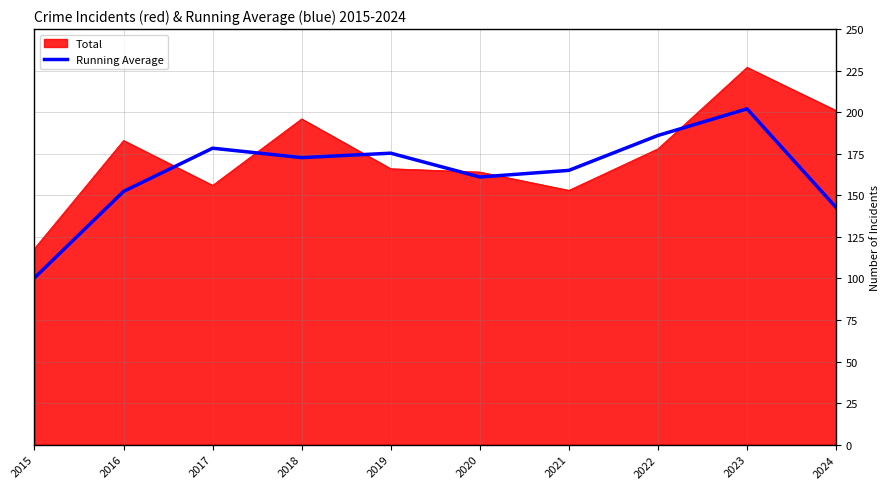

At 2015, list the series in order from largest to smallest.

Total, Running Average